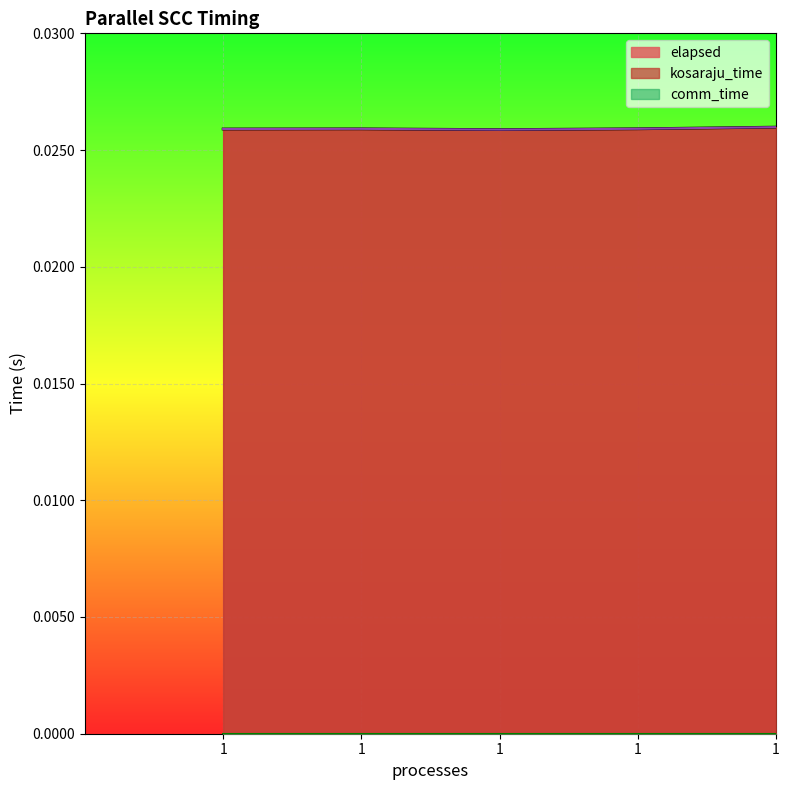

True or false: elapsed and kosaraju_time cross at least once.

False